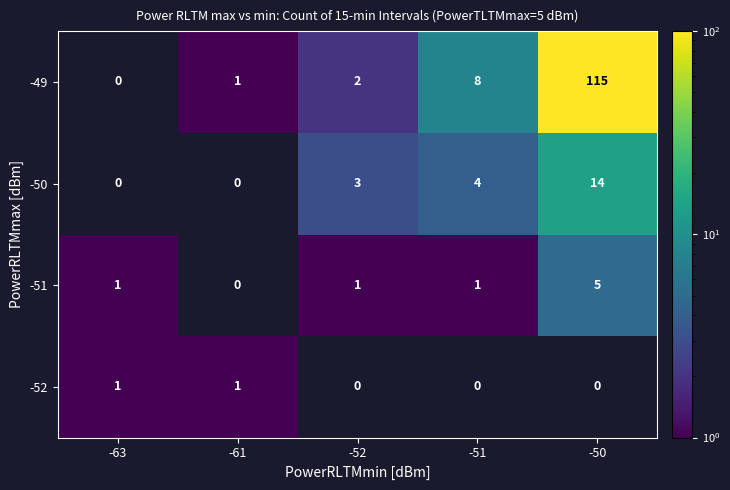

How many series are shown in this chart?

4